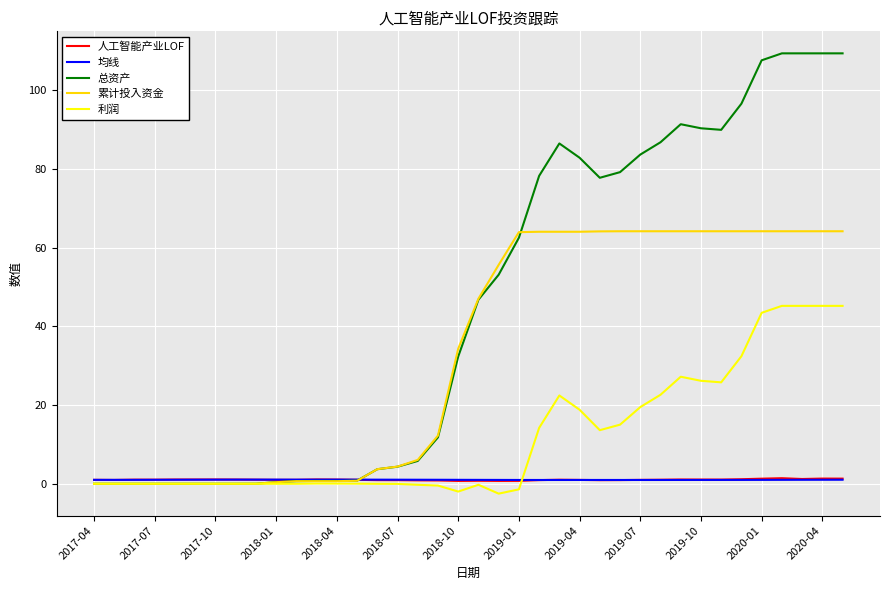

What are all the series names shown in the legend?

人工智能产业LOF, 均线, 总资产, 累计投入资金, 利润